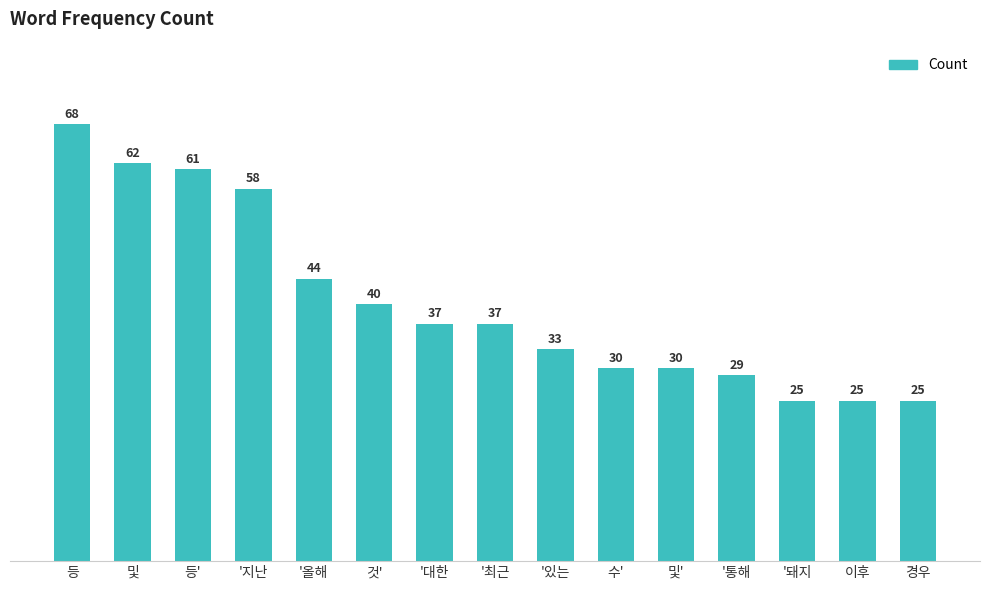

What is the average value?

40